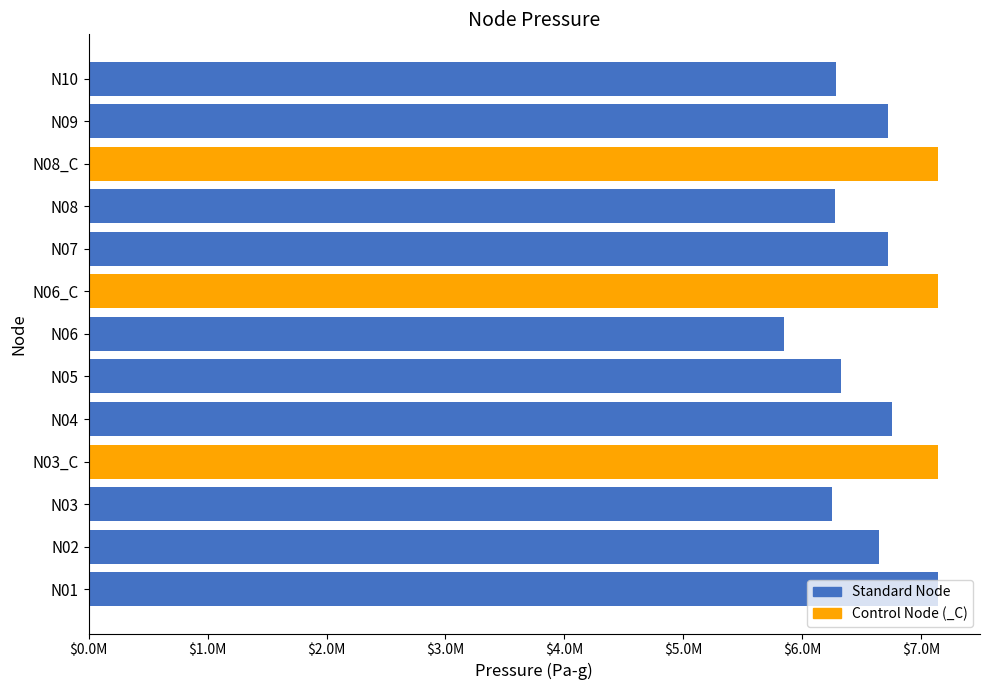

Are the bars horizontal?

Yes